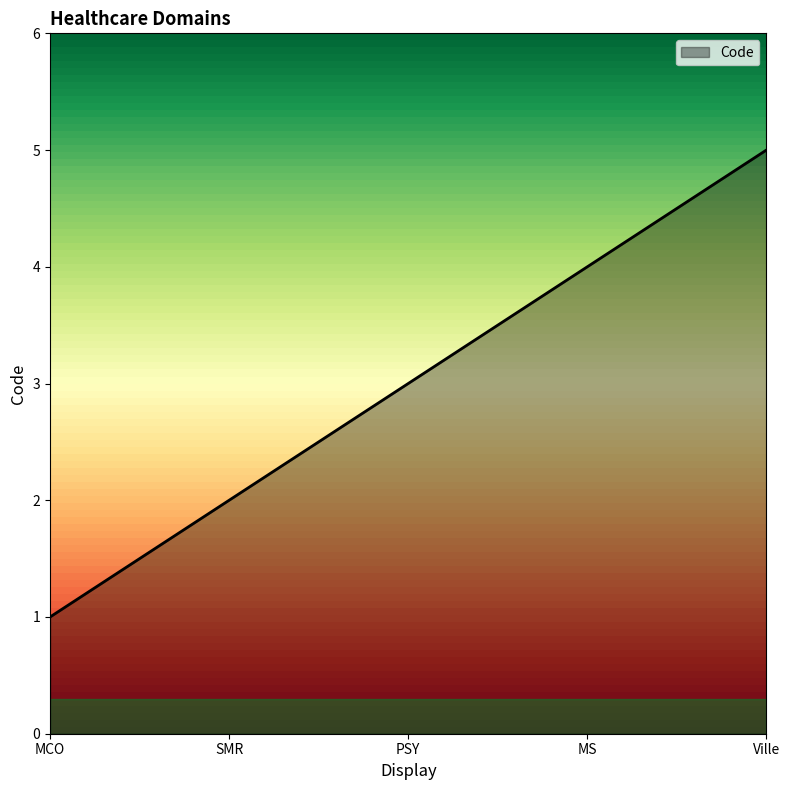

How many series are shown in this chart?

1